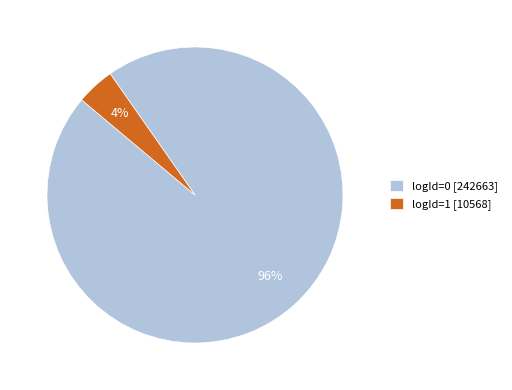

What is the smallest slice in the pie chart?

logId=1 [10568]